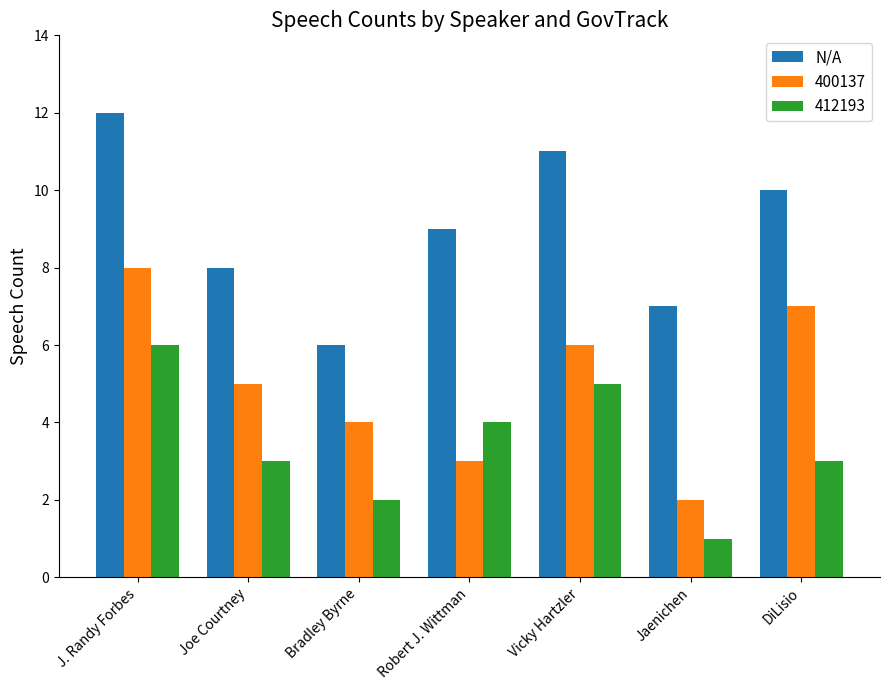

Count the number of categories in the chart.

7